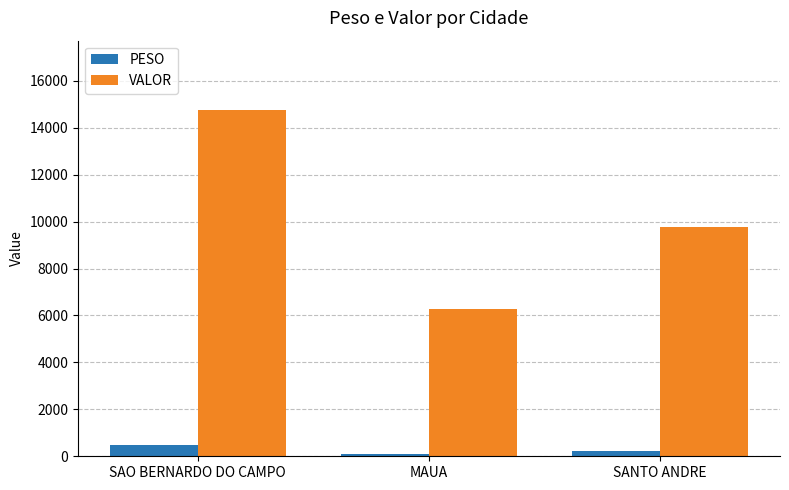

List the labels in order of VALOR value, largest first.

SAO BERNARDO DO CAMPO, SANTO ANDRE, MAUA